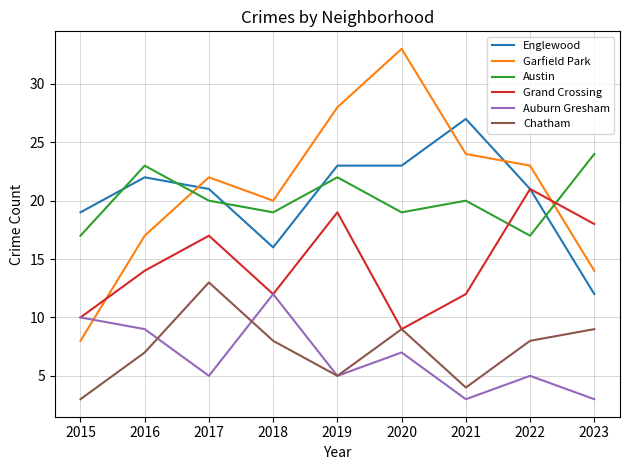

The Grand Crossing series shows 14 at 2016. True or false?

True